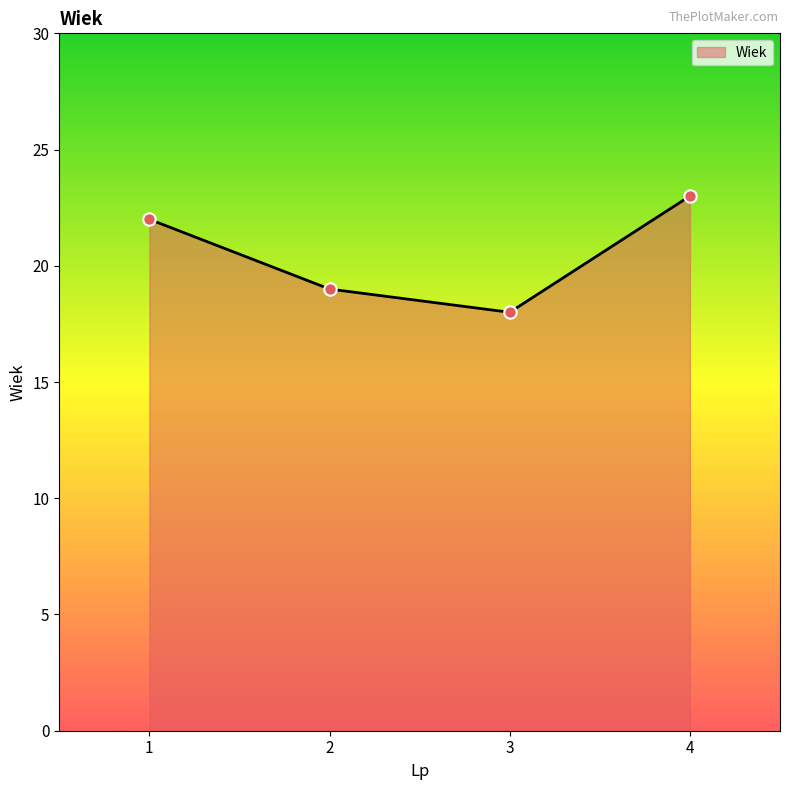

Approximately how many times larger is the value at 3 compared to 2?

0.9